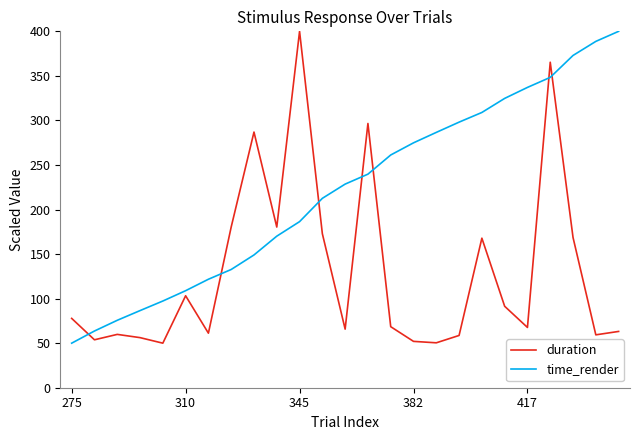

What is the lowest value of the time_render series?

50.0